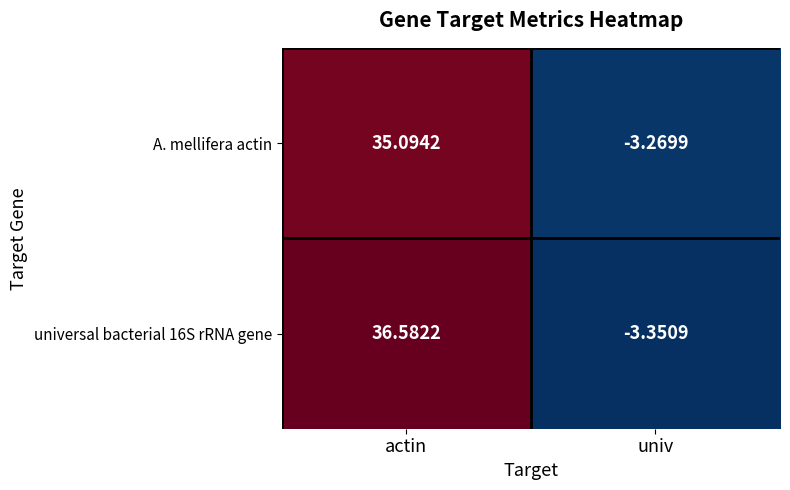

What is the difference between the highest and lowest values at actin?

1.5